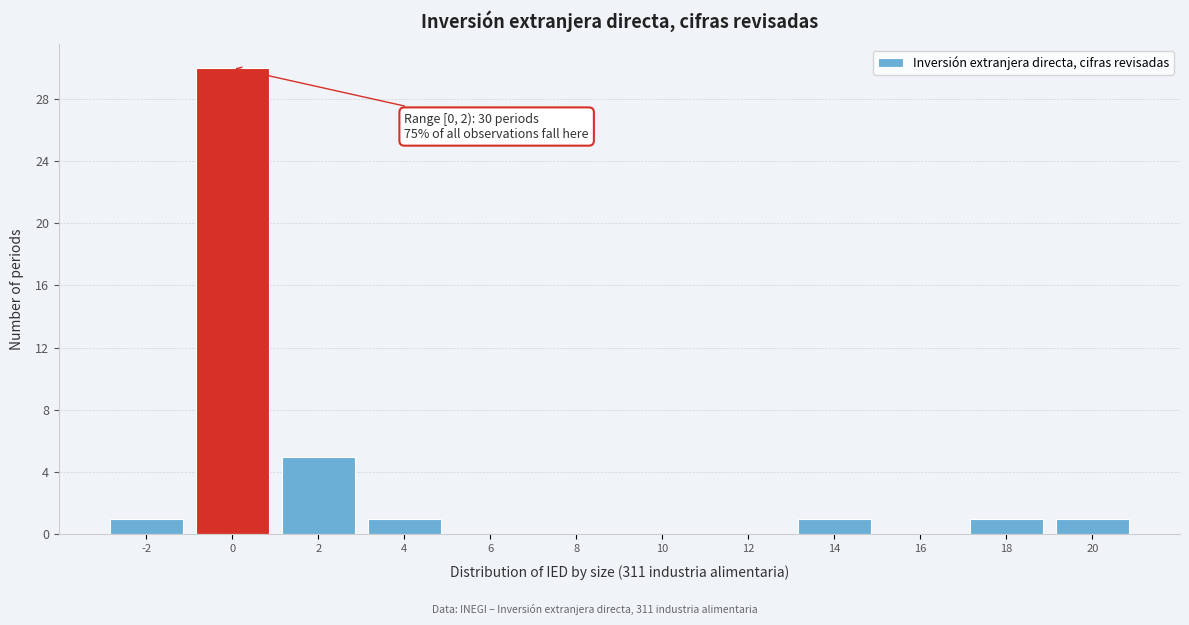

Reading right to left, what are all the values shown in this chart?

20=1	18=1	16=0	14=1	12=0	10=0	8=0	6=0	4=1	2=5	0=30	-2=1